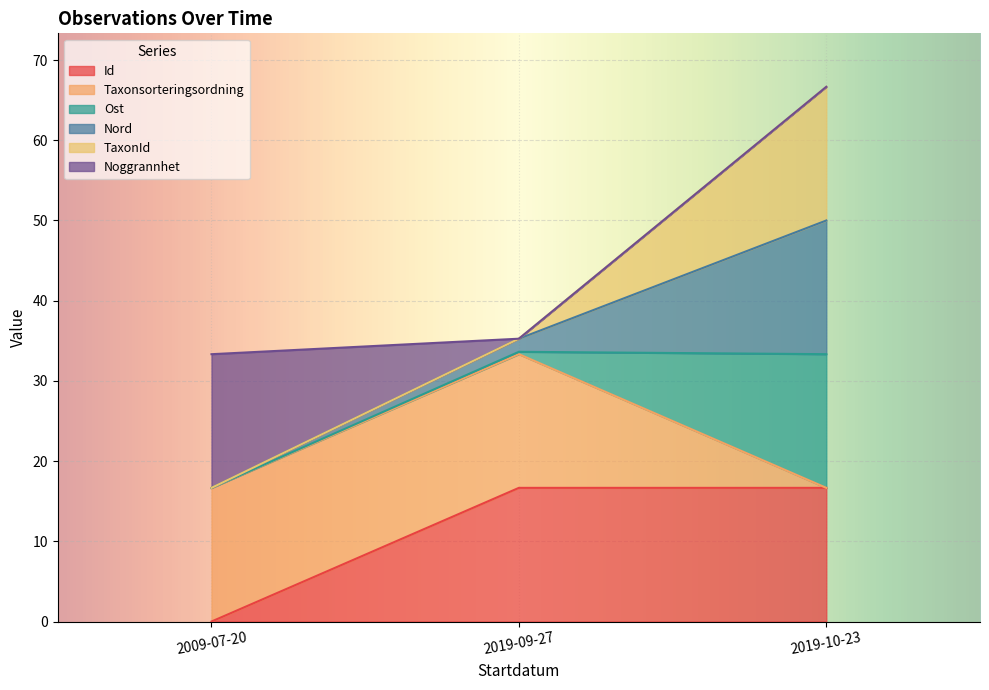

Reading right to left, transcribe the values for Id.

2019-10-23=16.7	2019-09-27=16.7	2009-07-20=0.0